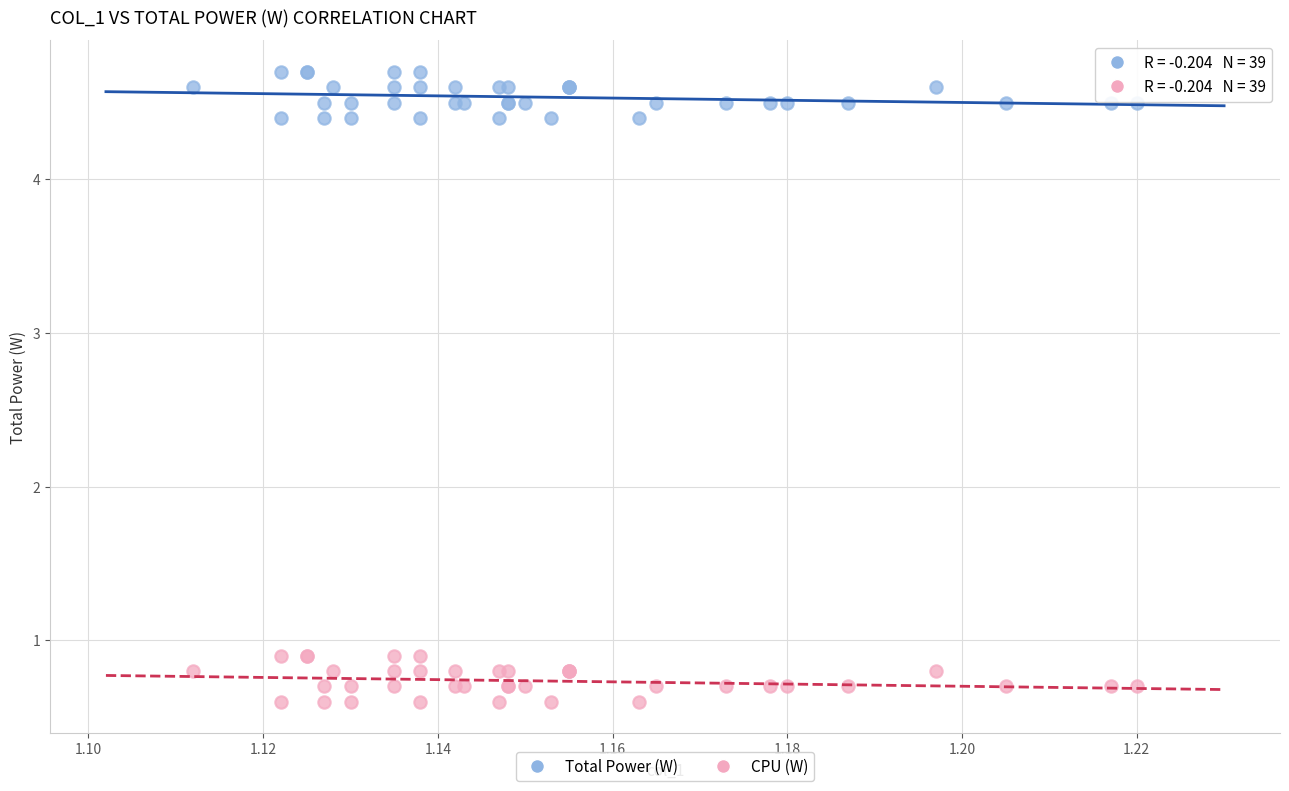

Which series contains the highest Y value?

Total Power (W)